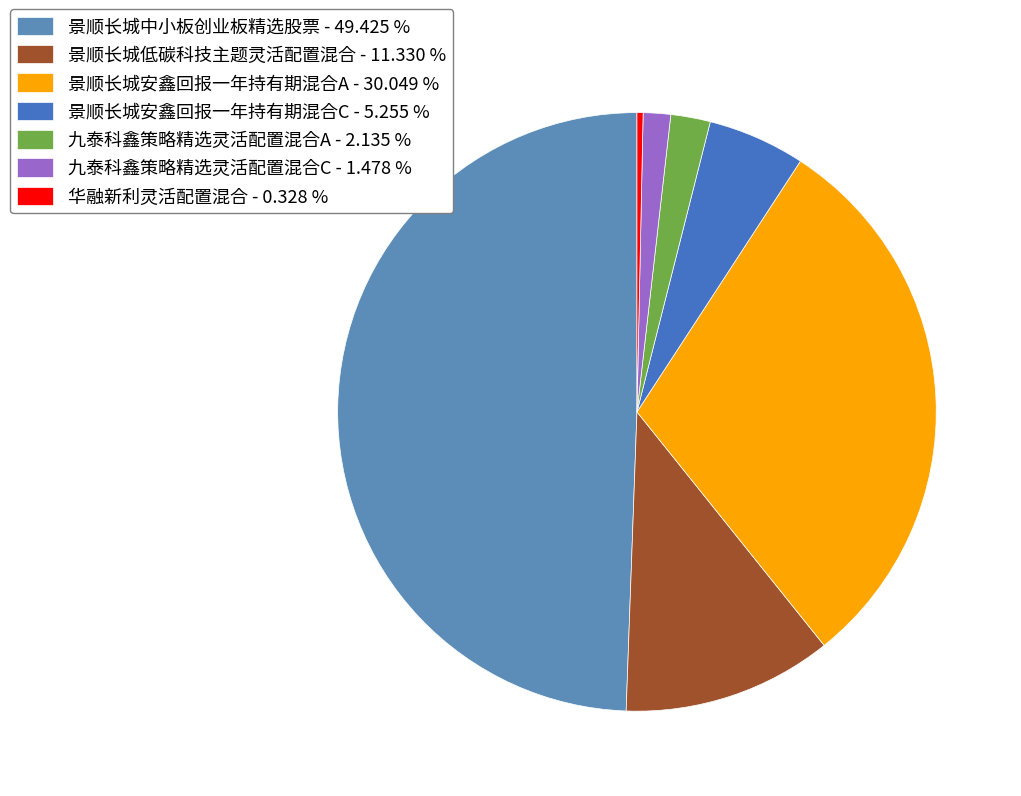

How many slices are in this pie chart?

7